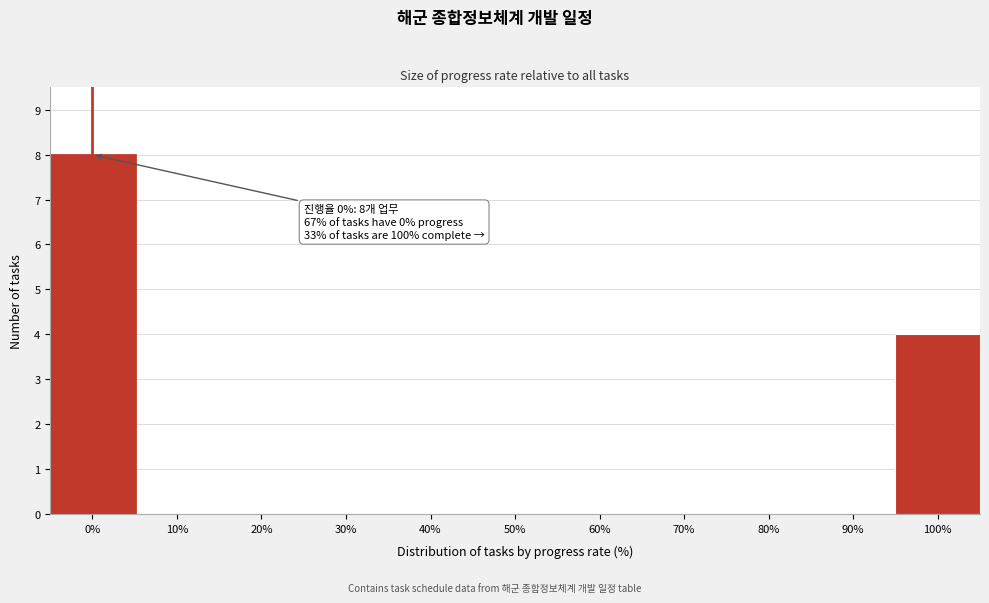

What is the maximum value shown in the chart?

8